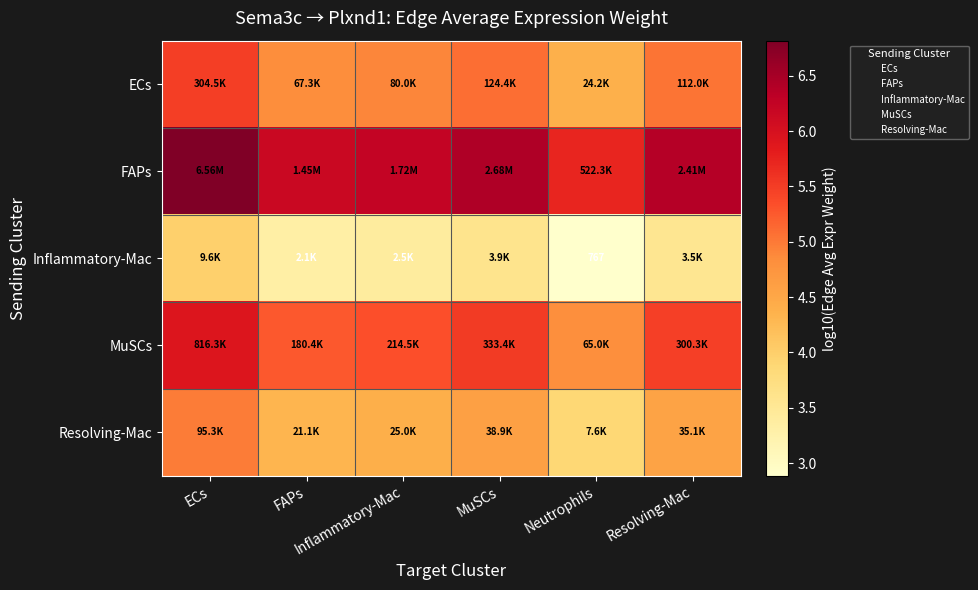

True or false: Resolving-Mac has a value of 7.1 at FAPs.

False